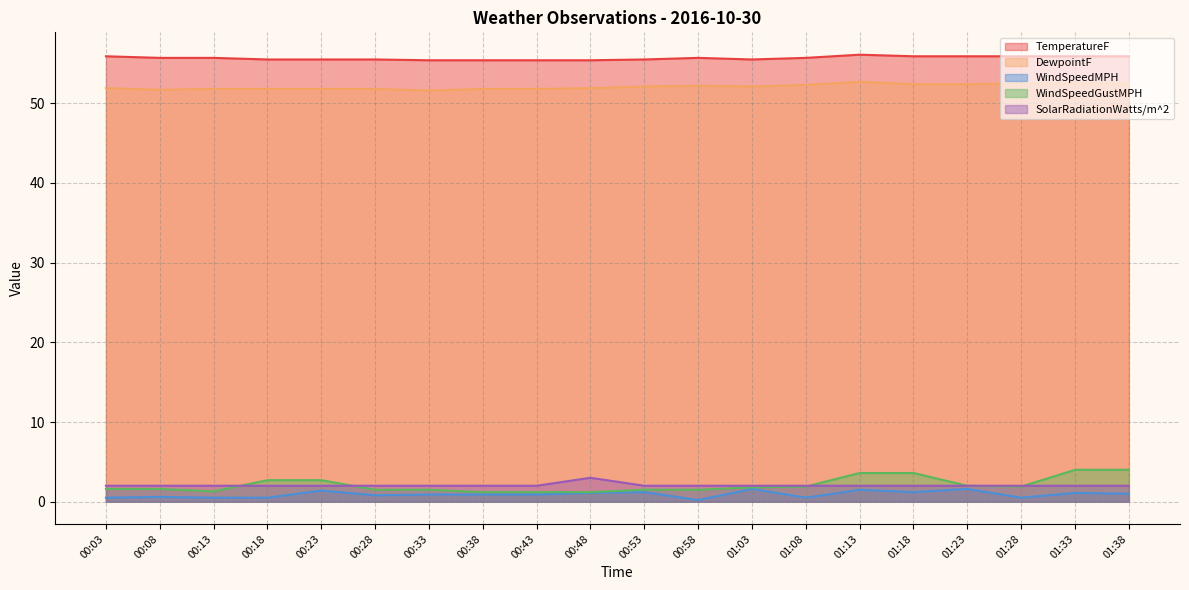

What is the difference between the maximum and minimum values in the WindSpeedMPH series?

1.4